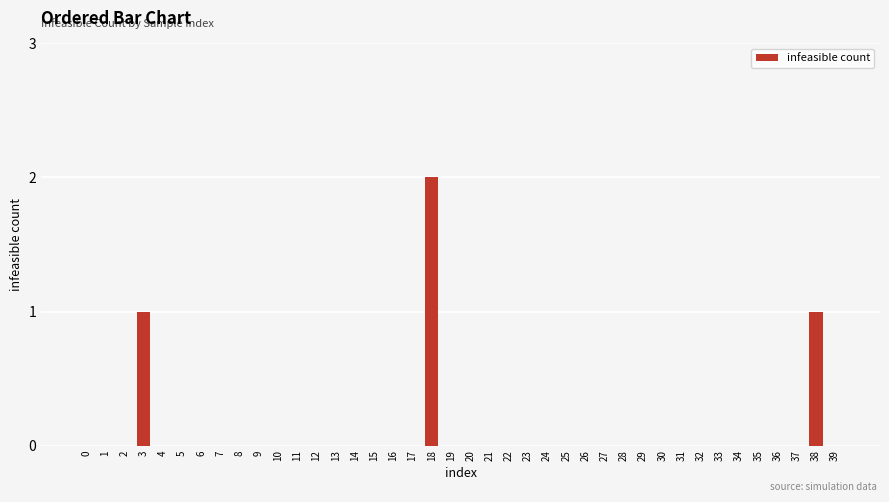

True or false: the data shows -1 at 10.

False